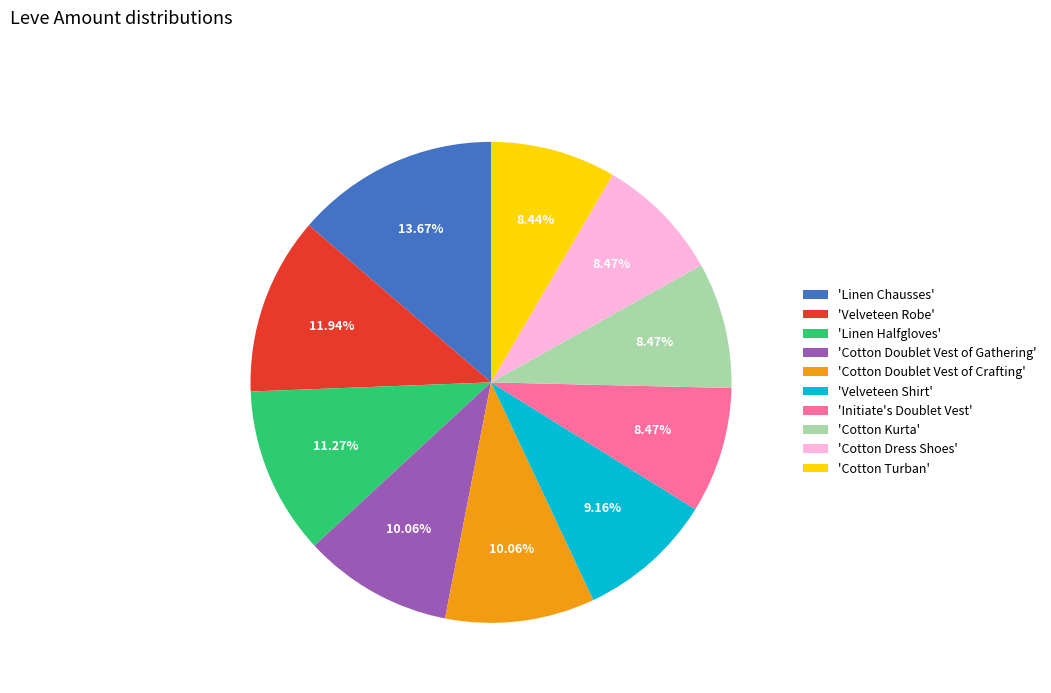

Do 'Velveteen Robe' and 'Cotton Doublet Vest of Gathering' together represent more than half of the pie?

No